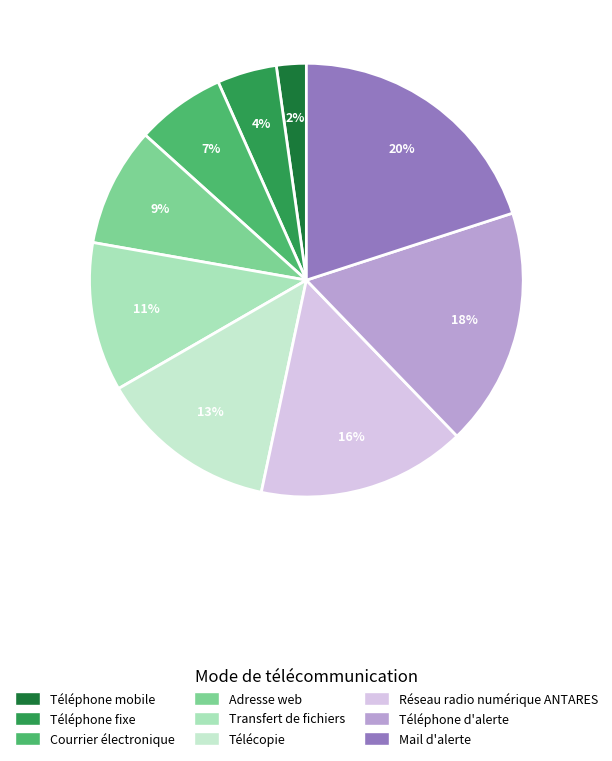

How many segments does this pie chart have?

9